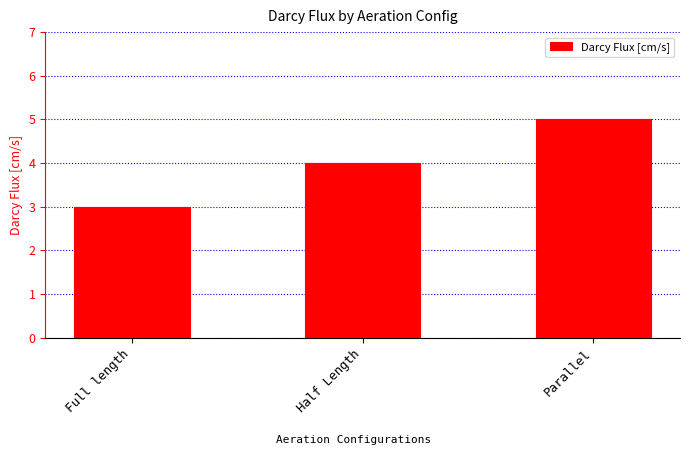

Count the number of data series in this chart.

1